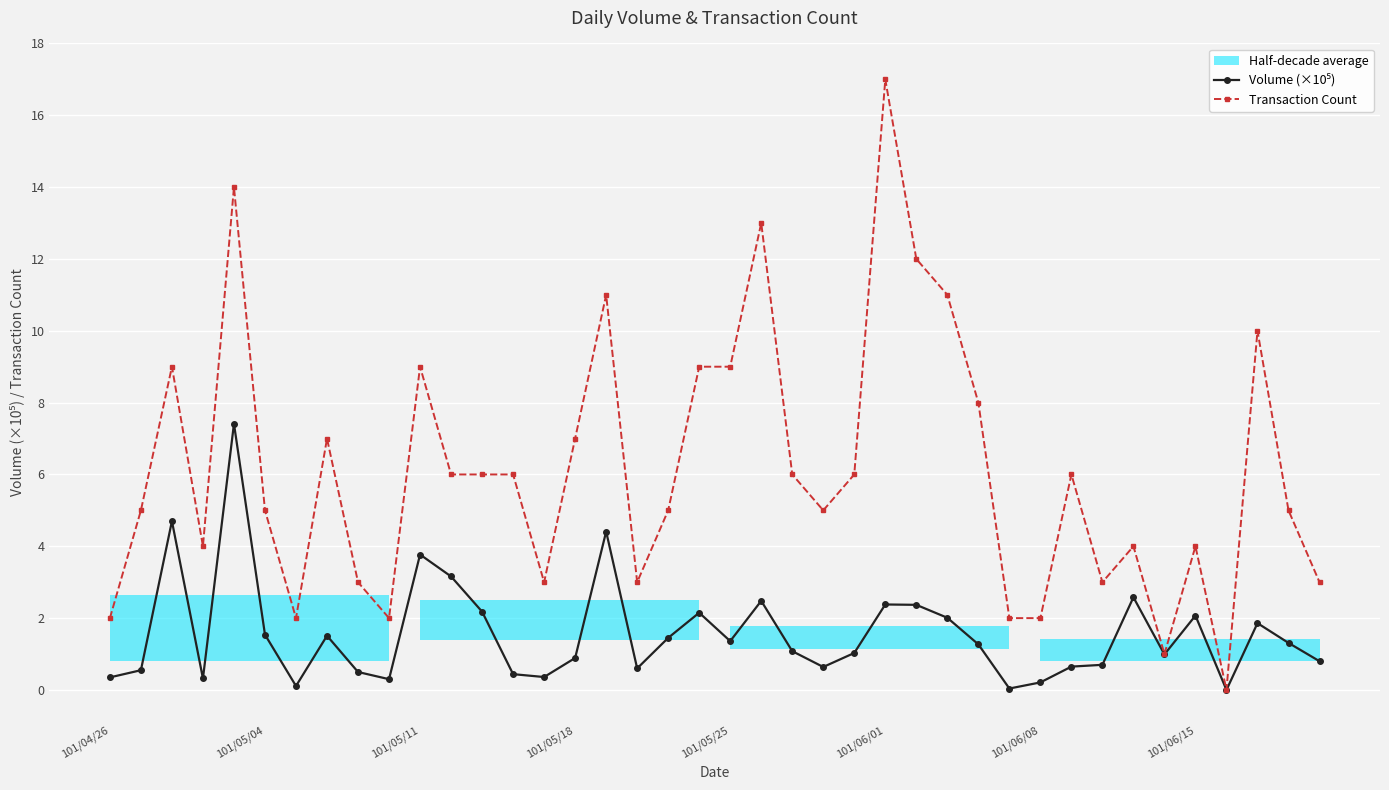

Which series has the largest range (max minus min)?

Transaction Count